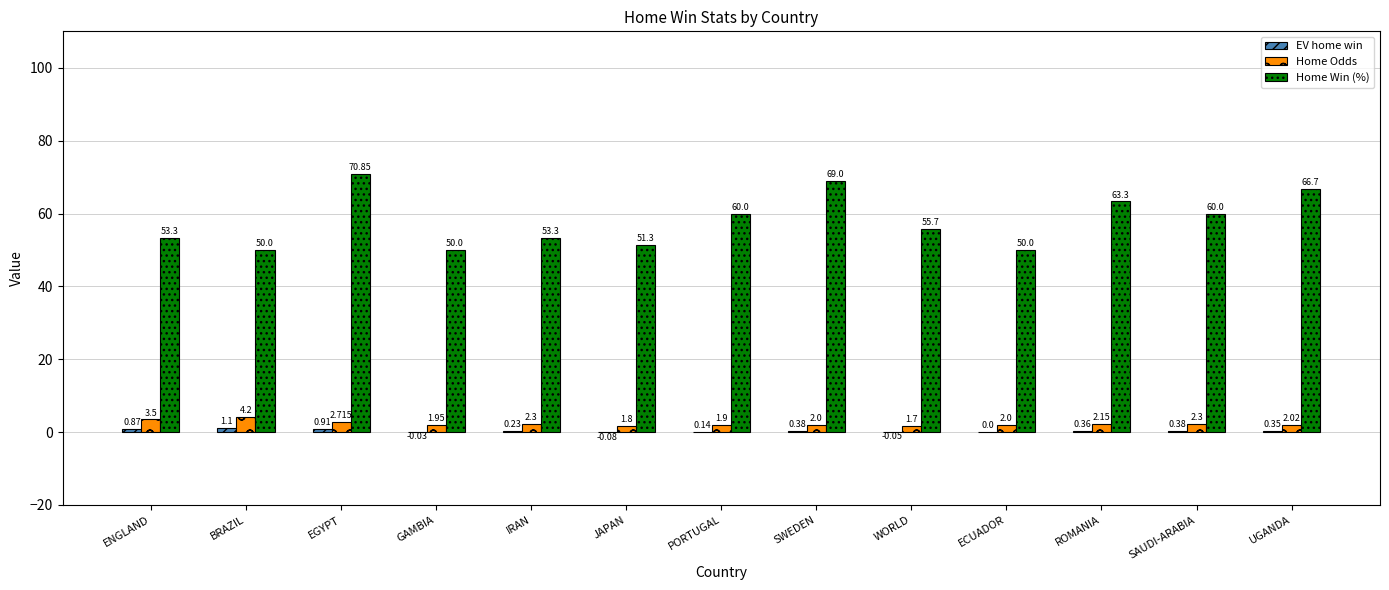

How many distinct data groups are displayed?

3